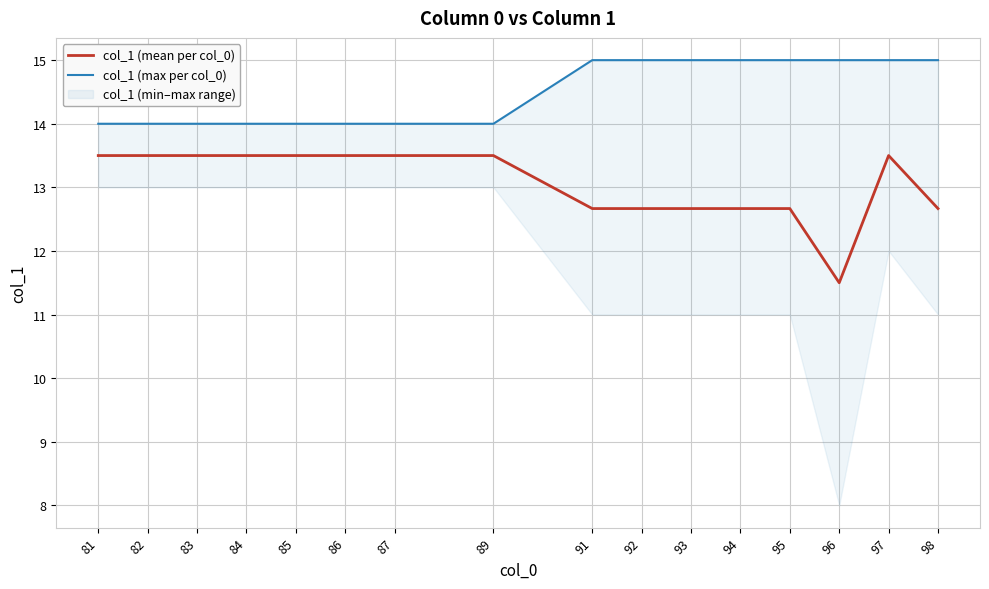

What is the sum of all col_1 (mean per col_0) values?

209.0